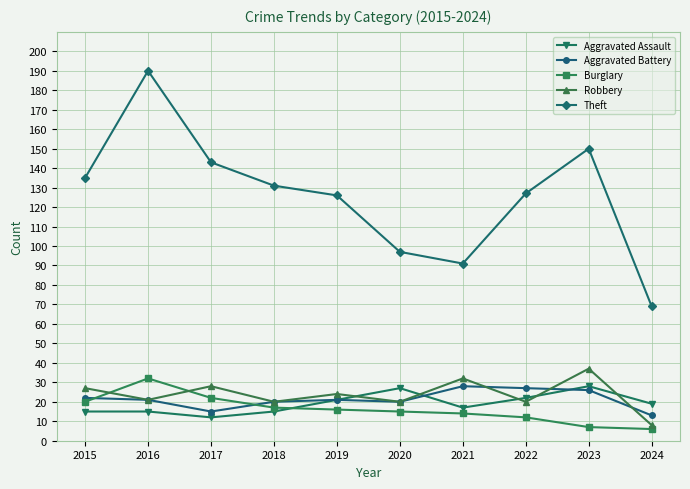

What value does the Burglary series have at 2020?

15